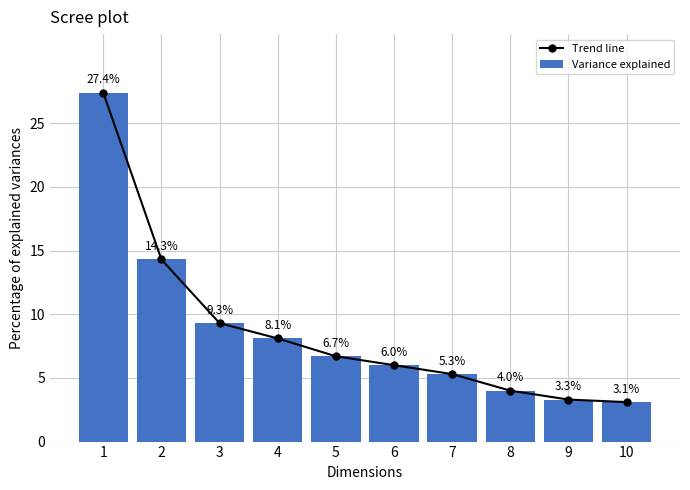

Read the Trend line value at 5.

6.7